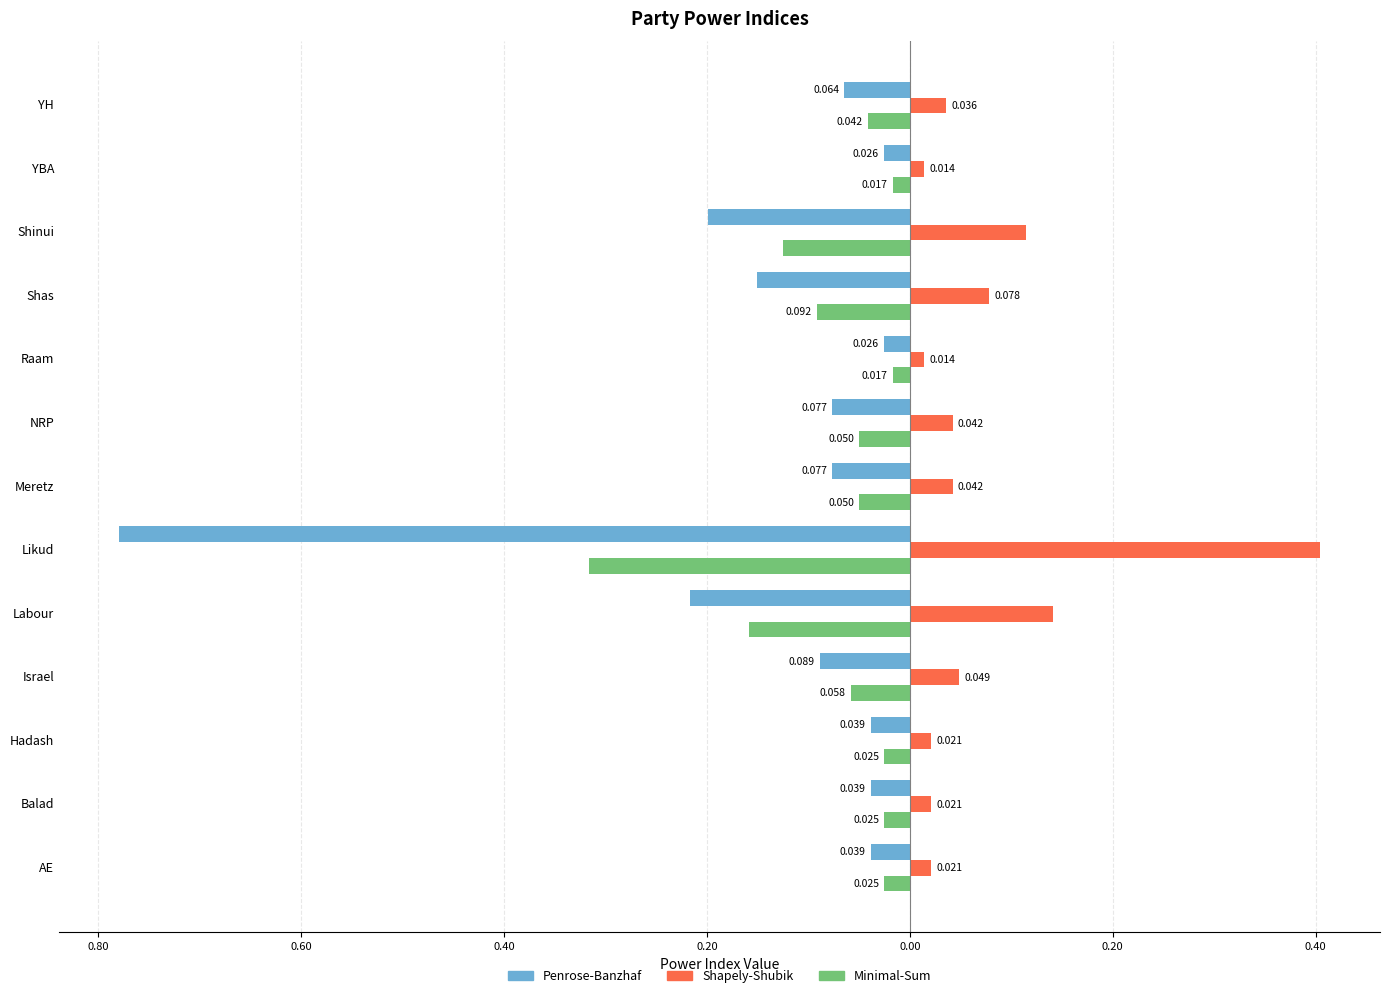

What is the sum of all Shapely-Shubik values?

1.0